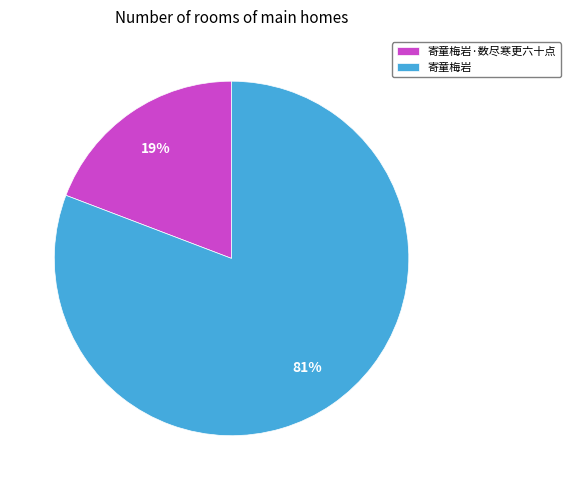

To the nearest percent, what is the combined percentage of 寄童梅岩 and 寄童梅岩·数尽寒更六十点?

100%